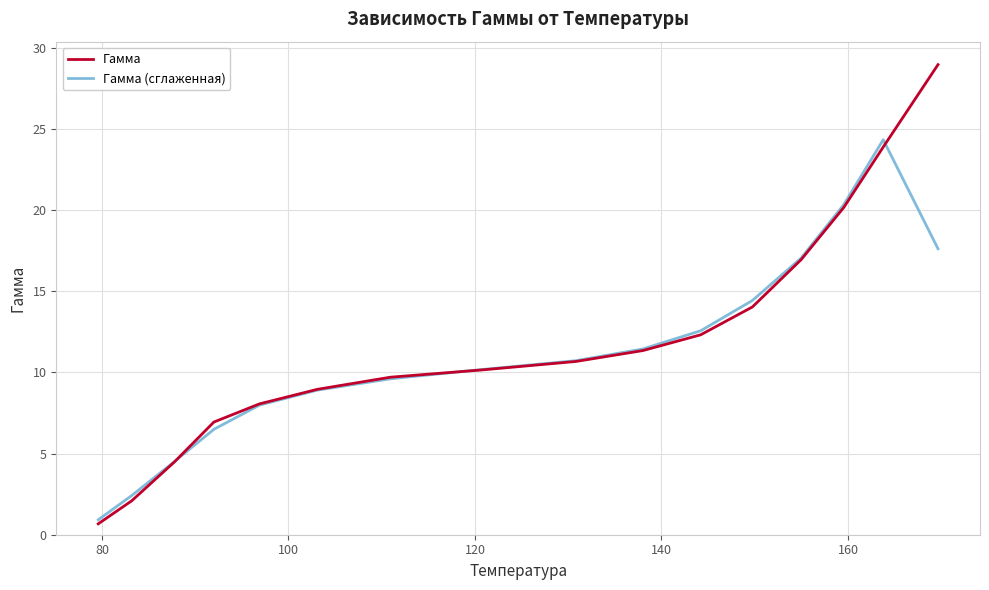

Count the number of data series in this chart.

2